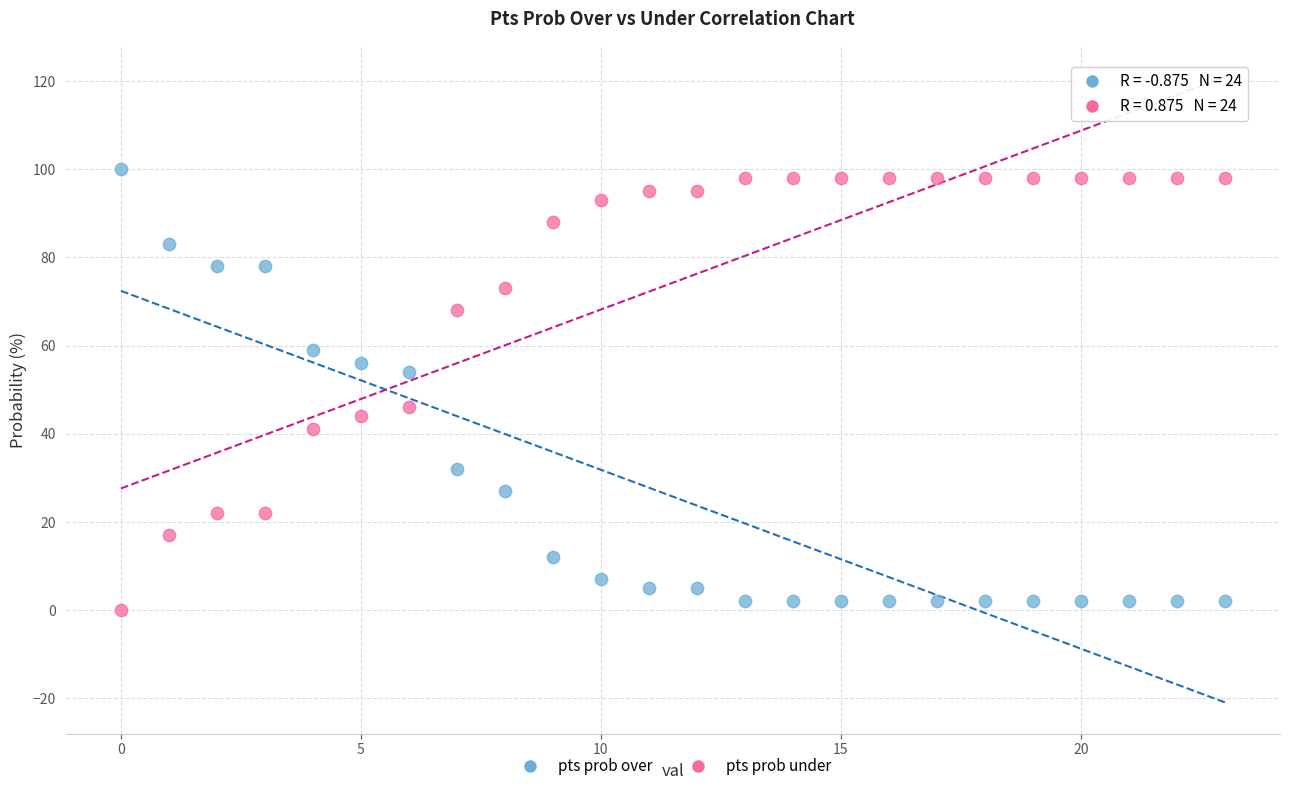

In the pts prob under series, what Y value is closest to 49?

46